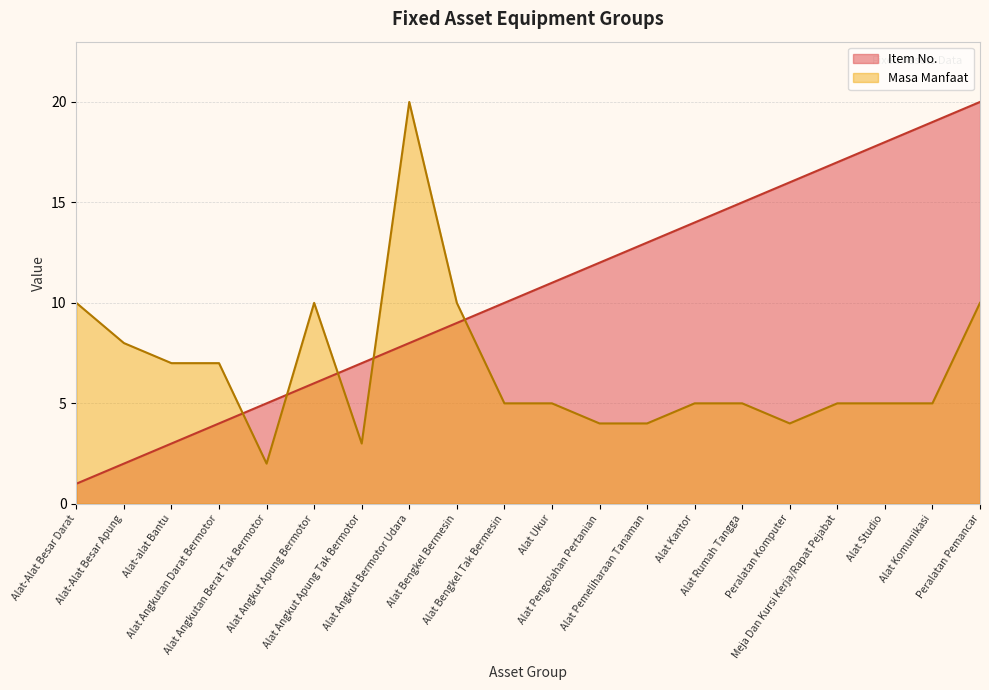

What are all the series names shown in the legend?

Item No., Masa Manfaat